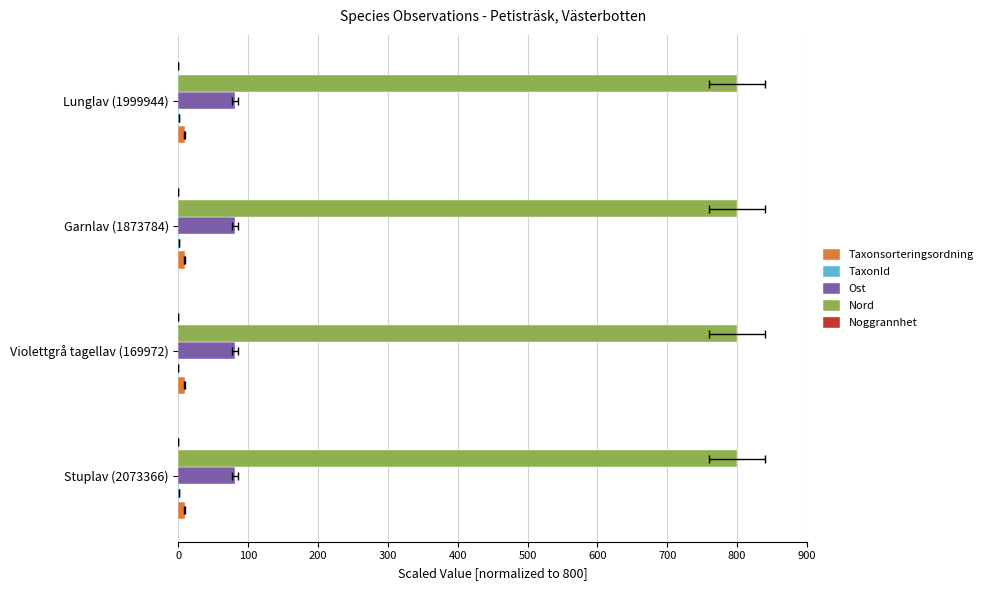

How many data points does each series have?

4